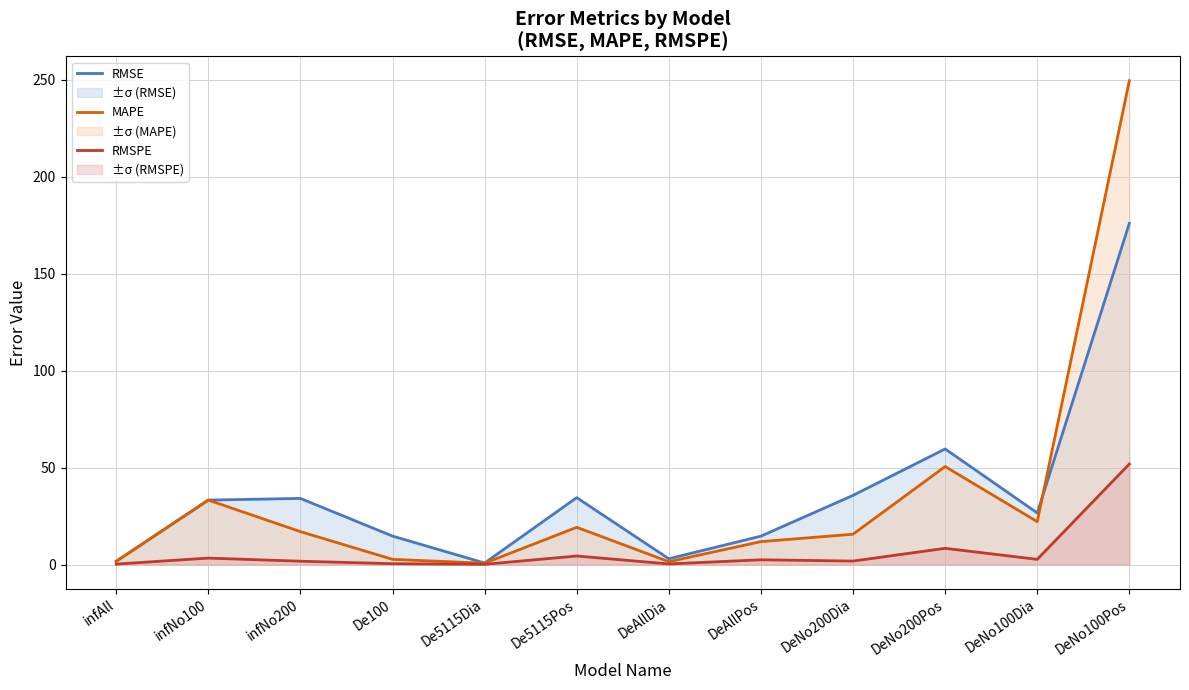

Reading left to right, transcribe all the data shown in this chart.

RMSE: 1.7	33.2	34.1	14.7	0.8	34.5	3.0	14.6	35.7	59.6	26.6	175.9
MAPE: 1.6	33.2	17.0	2.7	0.7	19.2	1.5	11.8	15.6	50.5	22.1	249.5
RMSPE: 0.2	3.3	1.7	0.4	0.1	4.4	0.3	2.4	1.8	8.4	2.7	51.8